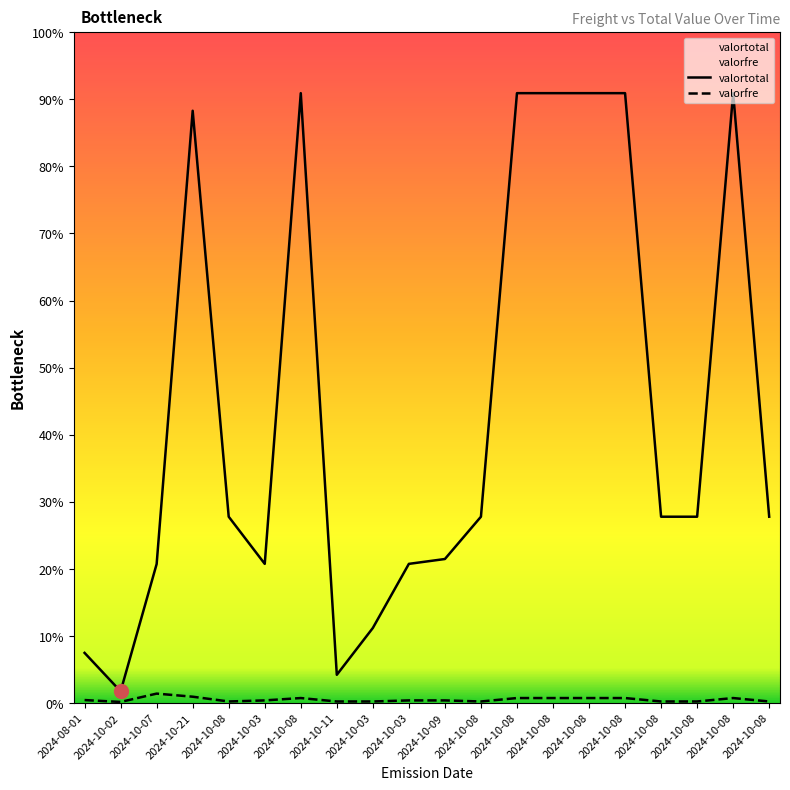

True or false: valortotal and valorfre intersect in this chart.

False